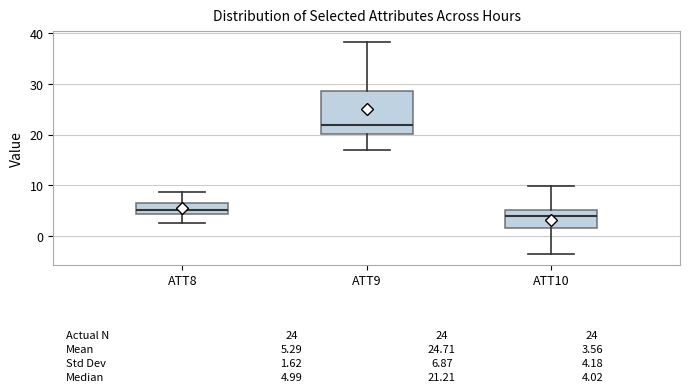

Which box is the tallest, from its lower edge to its upper edge?

ATT9